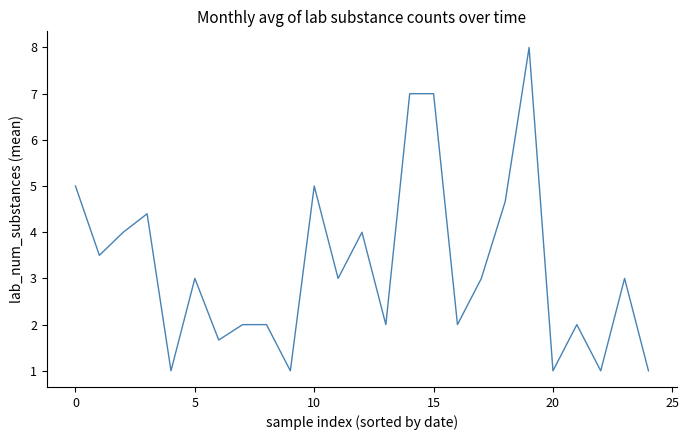

How many categories are shown in the chart?

25